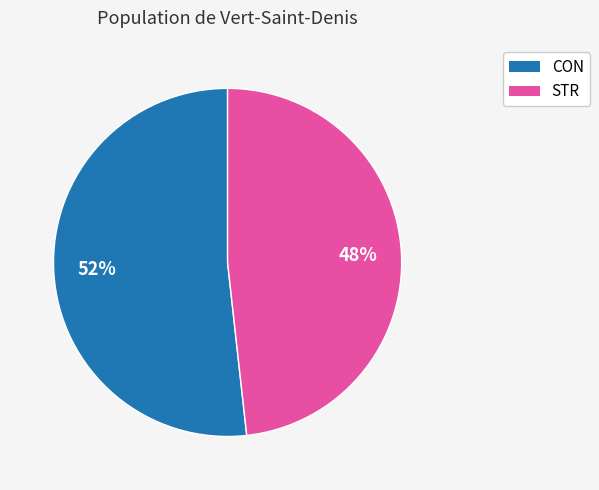

Approximately how many times larger is the value at STR compared to CON?

0.9